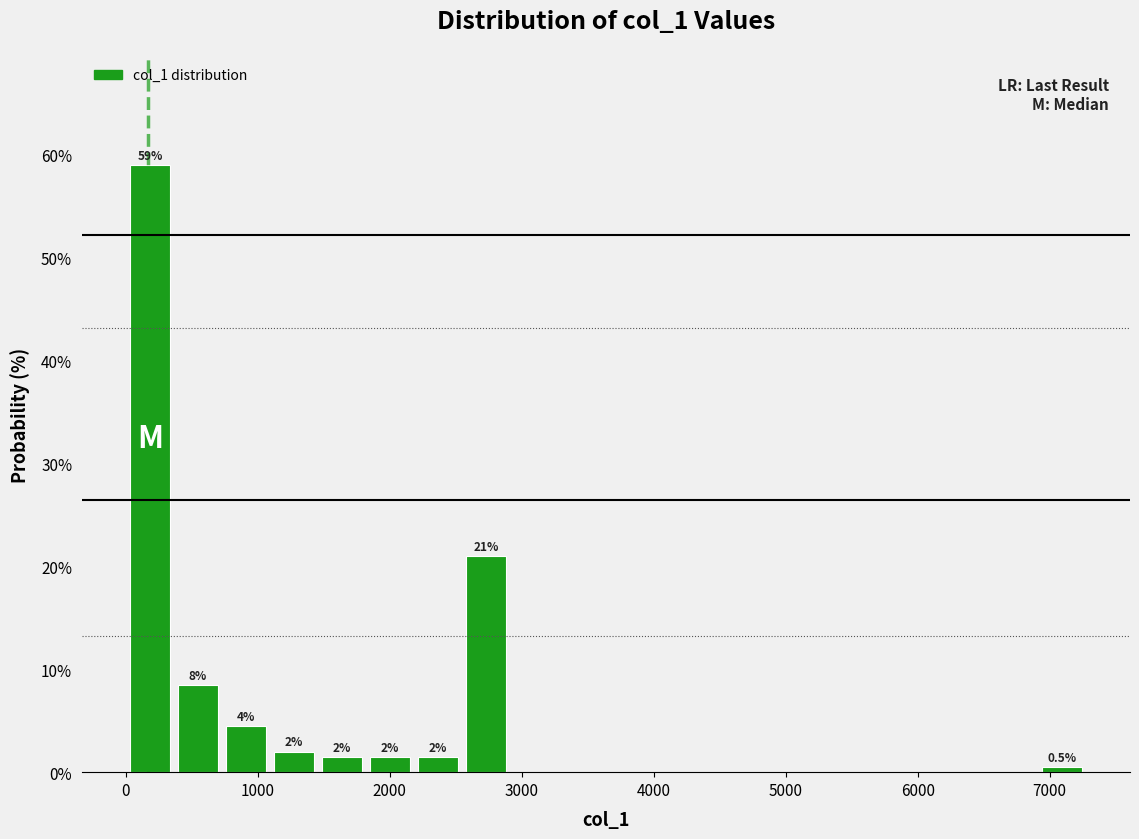

Read against the x-axis, roughly where is the centre of the tallest bar?

200